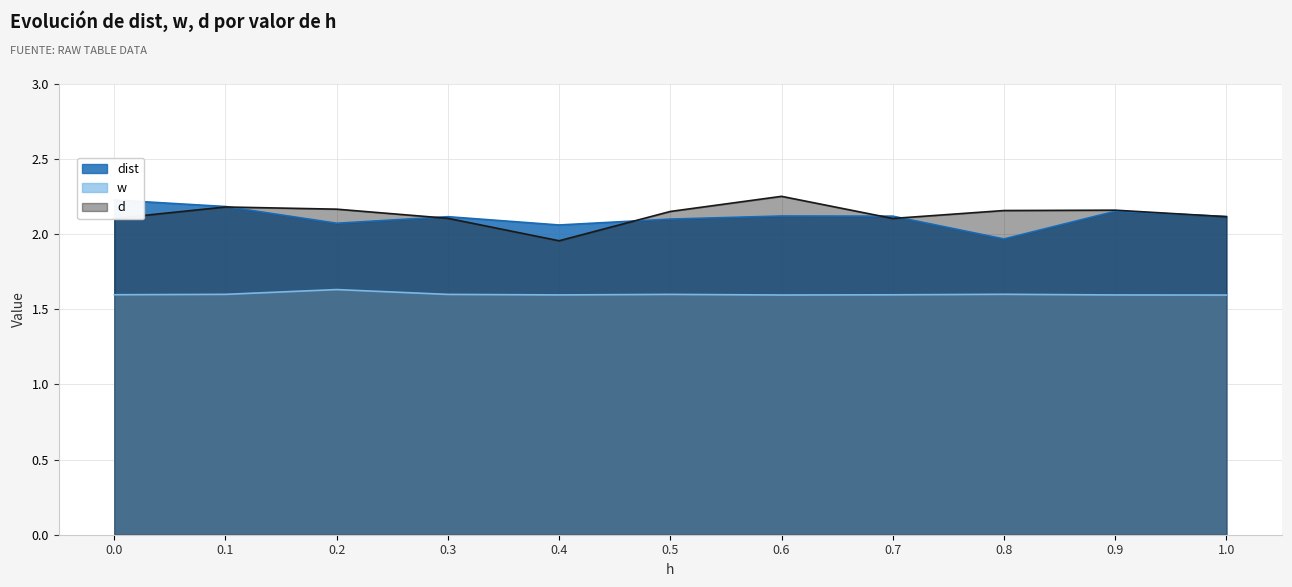

The d series shows 0.9 at 0.3. True or false?

False